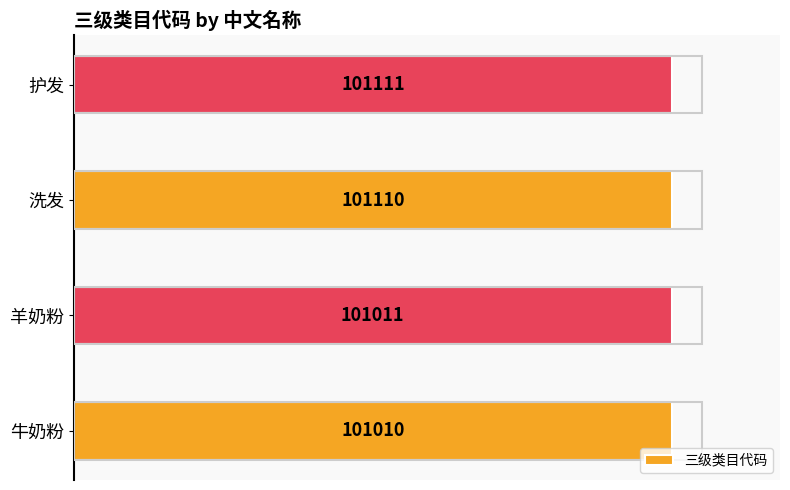

What is the ratio of the value at 洗发 to the value at 护发?

1.0